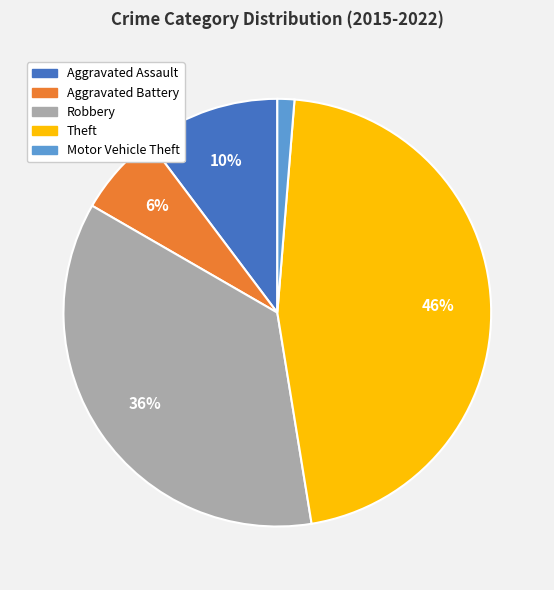

Combined, do Aggravated Assault and Robbery account for over 50%?

No